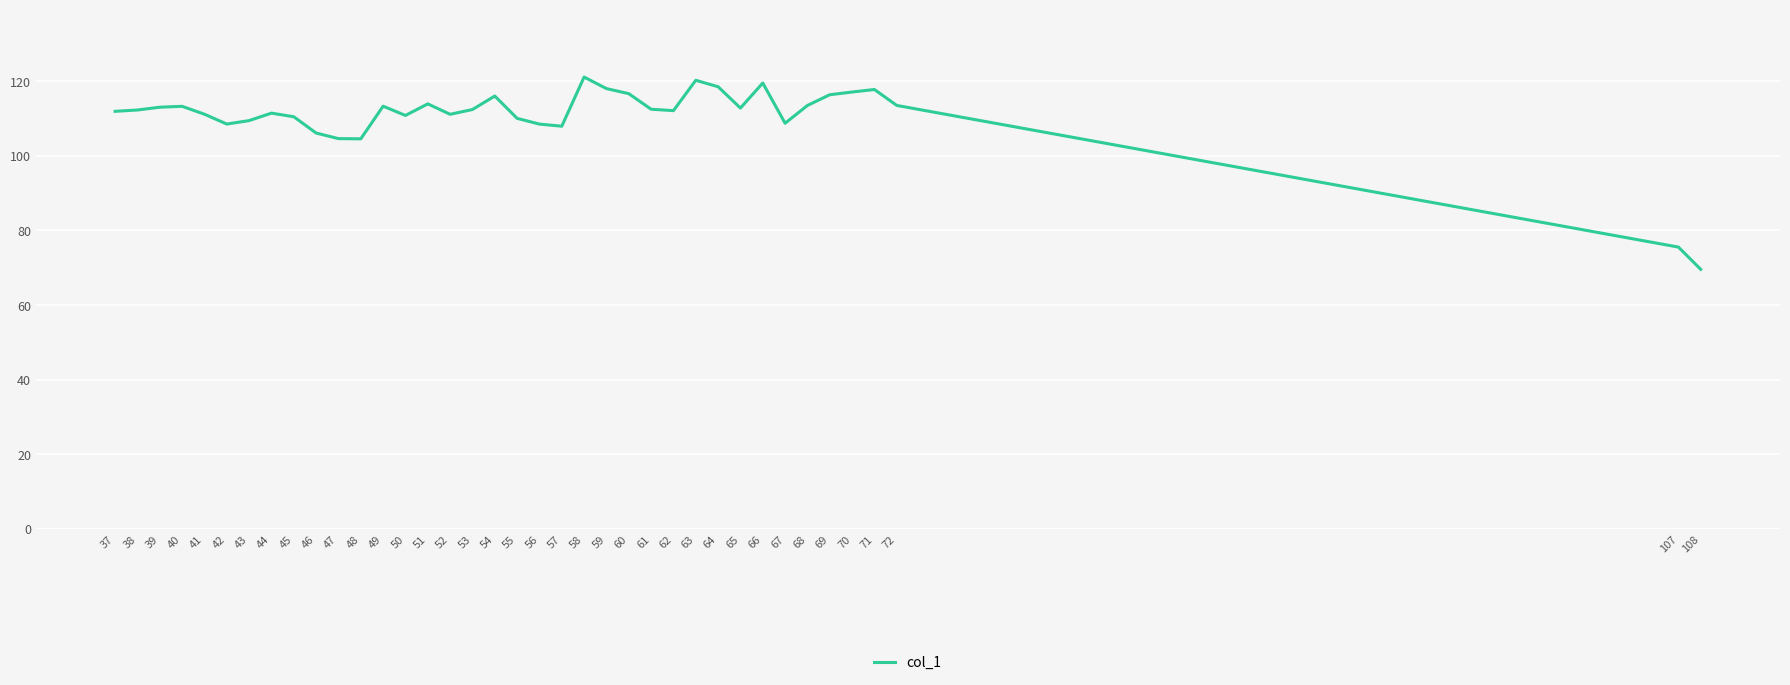

What is the sum of all values?

4203.8